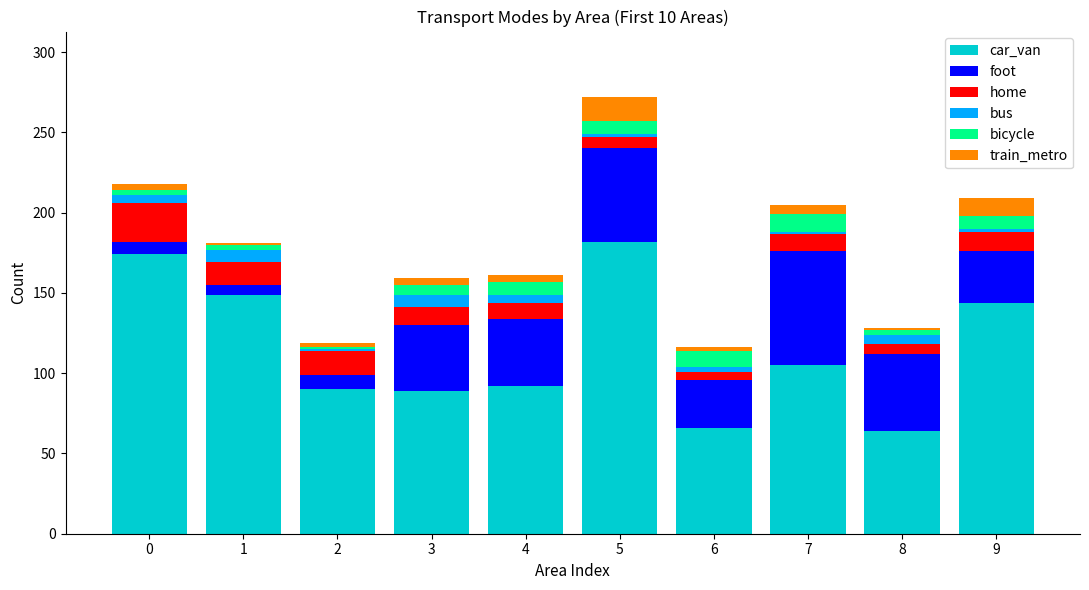

What is the difference between the maximum and minimum values in the car_van series?

118